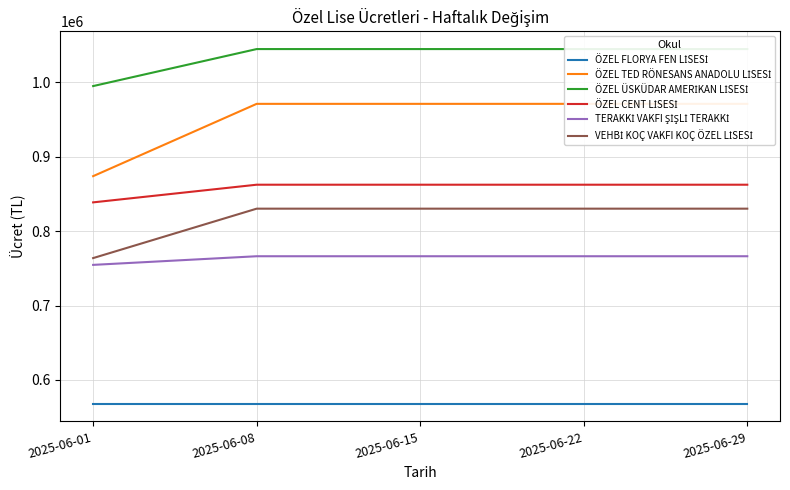

What is the greatest value displayed?

1044715.0